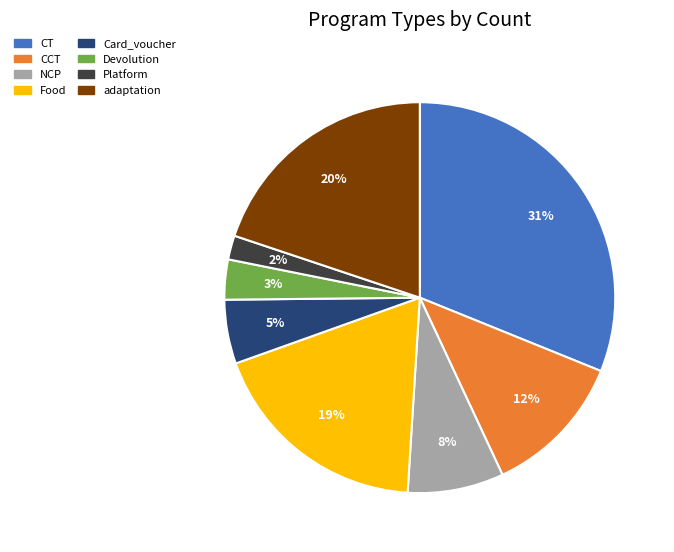

Do Devolution and Platform together represent more than half of the pie?

No